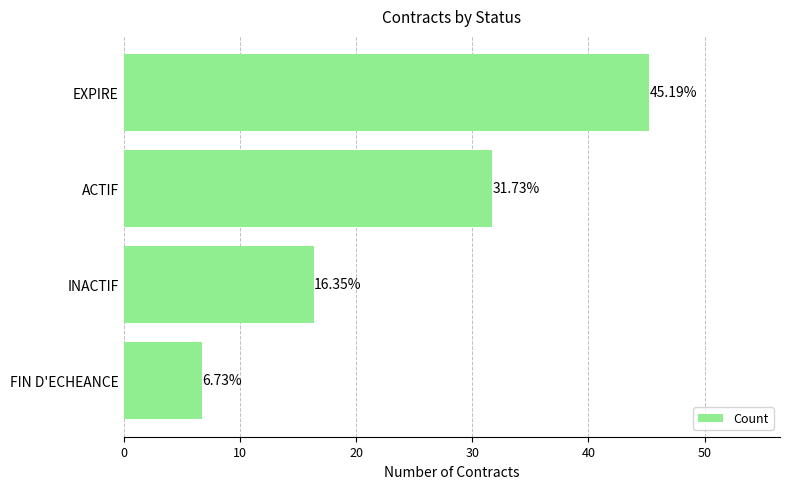

Where is the data nearest to the value 25?

ACTIF